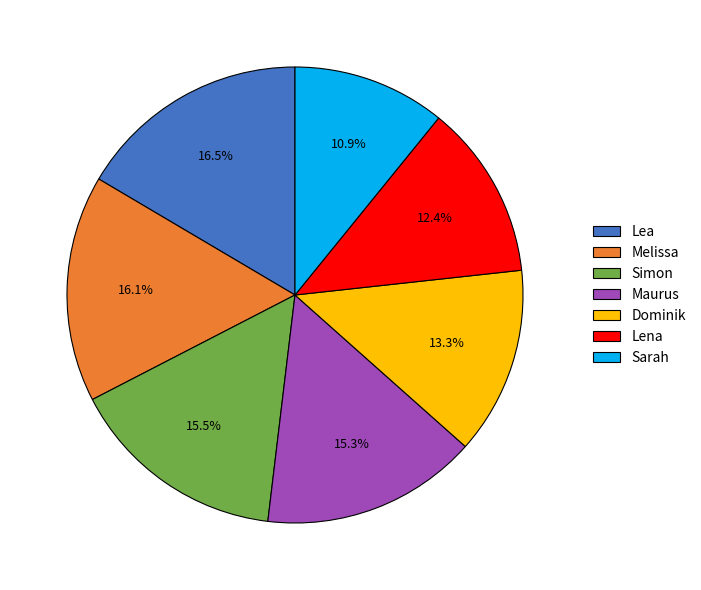

How much of the chart is everything except Lena?

87.6%